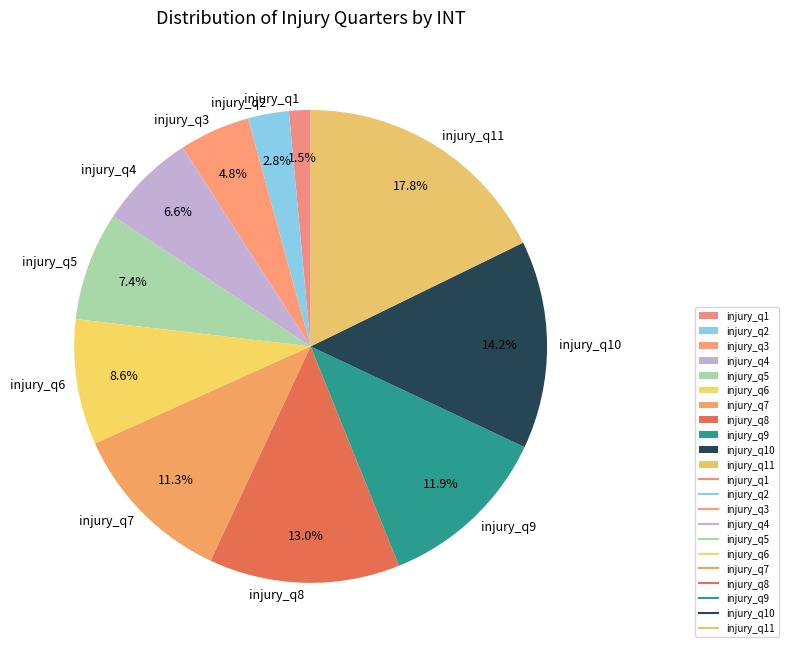

What percentage is NOT represented by injury_q4?

93.4%